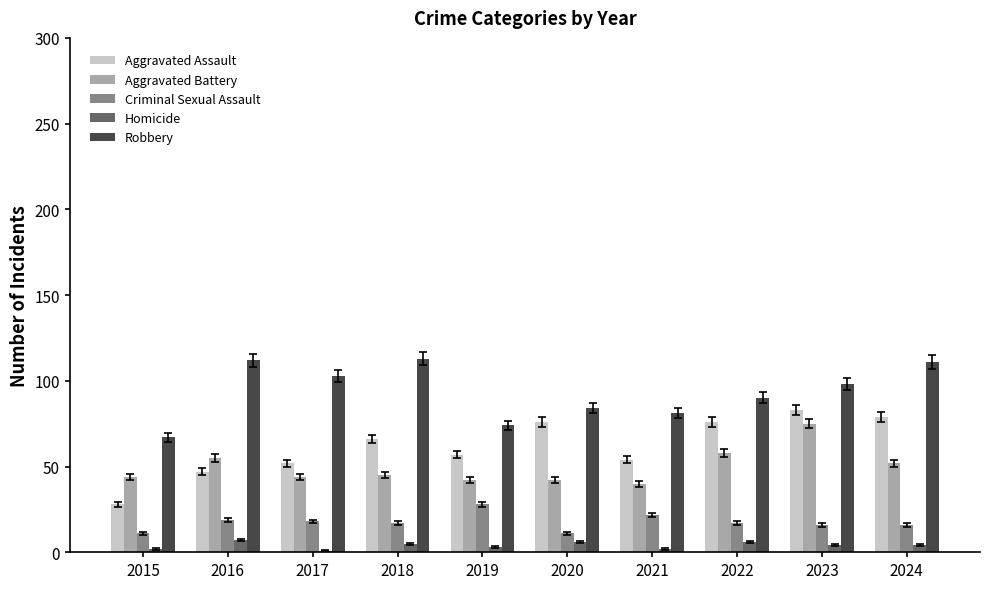

What is the minimum value for Robbery?

67